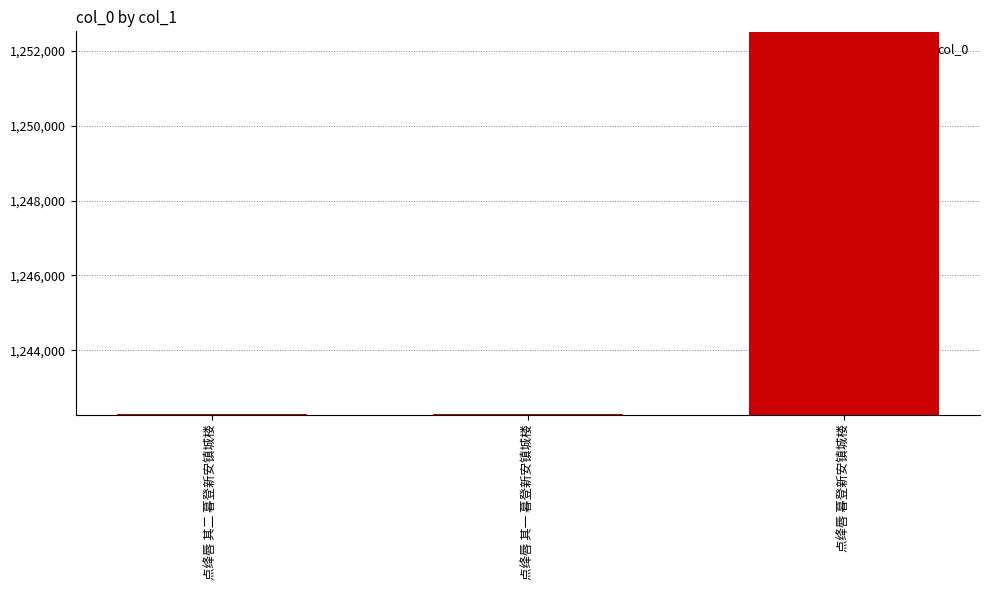

What is the change in value from 点绛唇 其一 暮登新安镇城楼 to 点绛唇 暮登新安镇城楼?

+10211